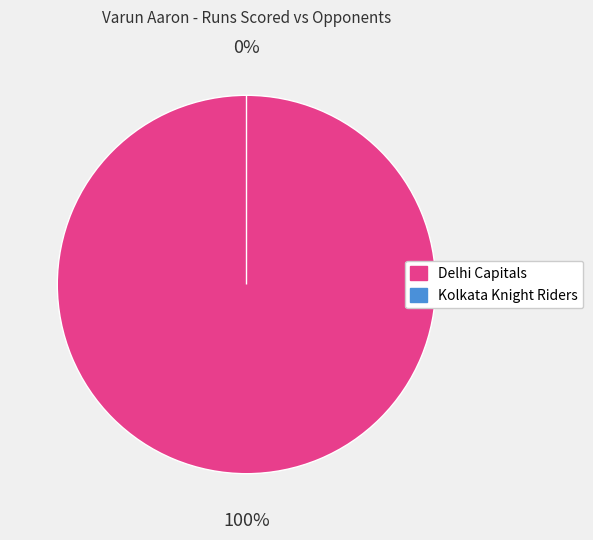

The Delhi Capitals slice represents 100% of the pie. True or false?

True